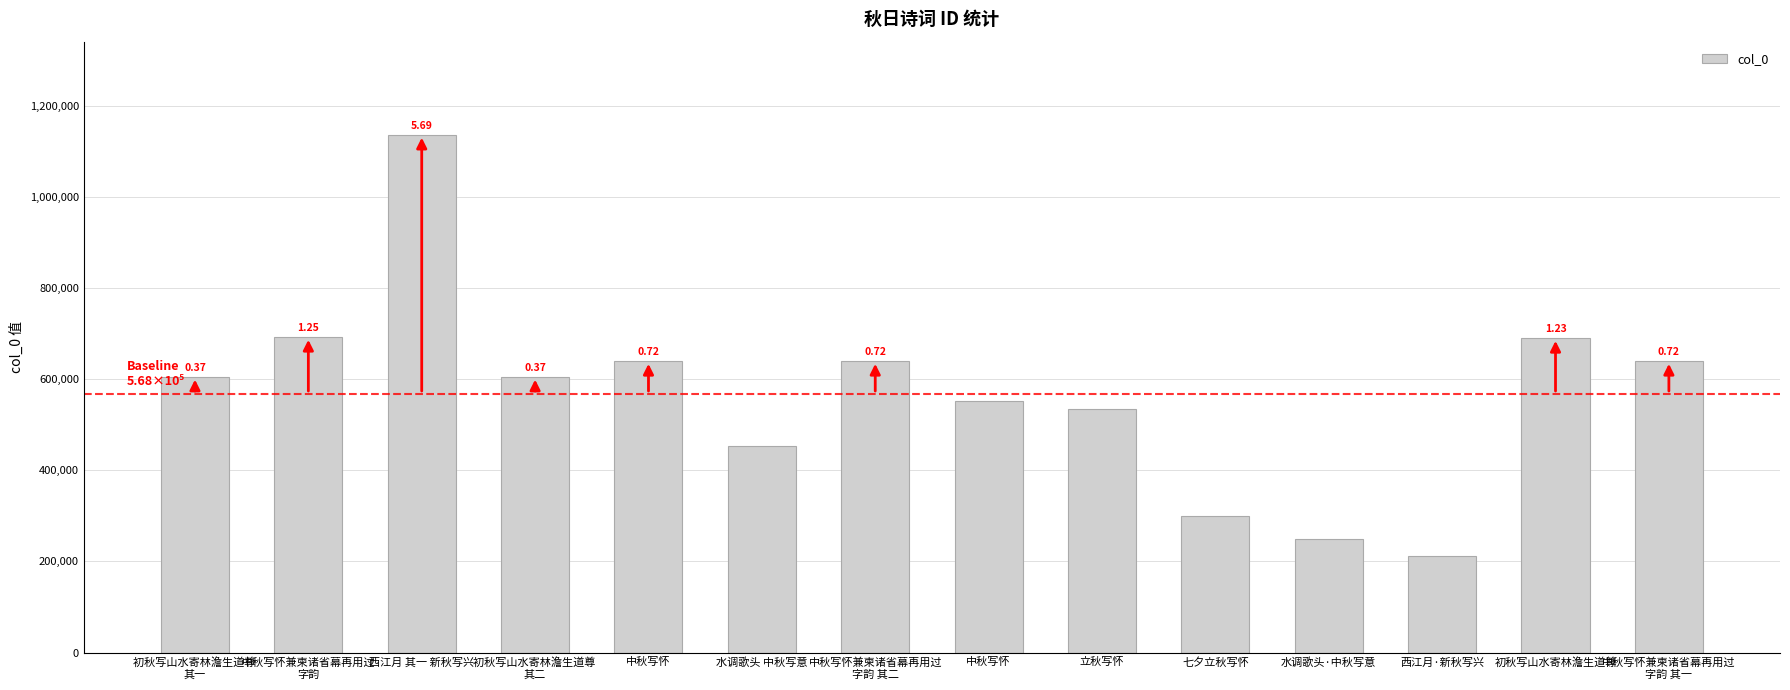

Reading right to left, list all the values displayed in this chart.

640273	690677	211813	248837	299209	534342	553172	640274	454111	640217	605625	1137027	693013	605624